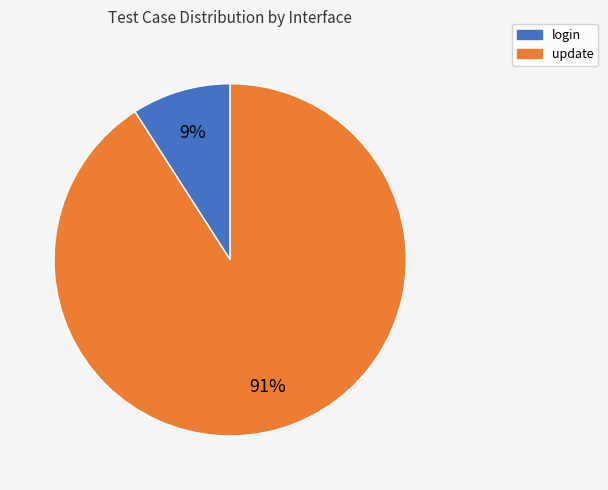

The login slice represents 1% of the pie. True or false?

False